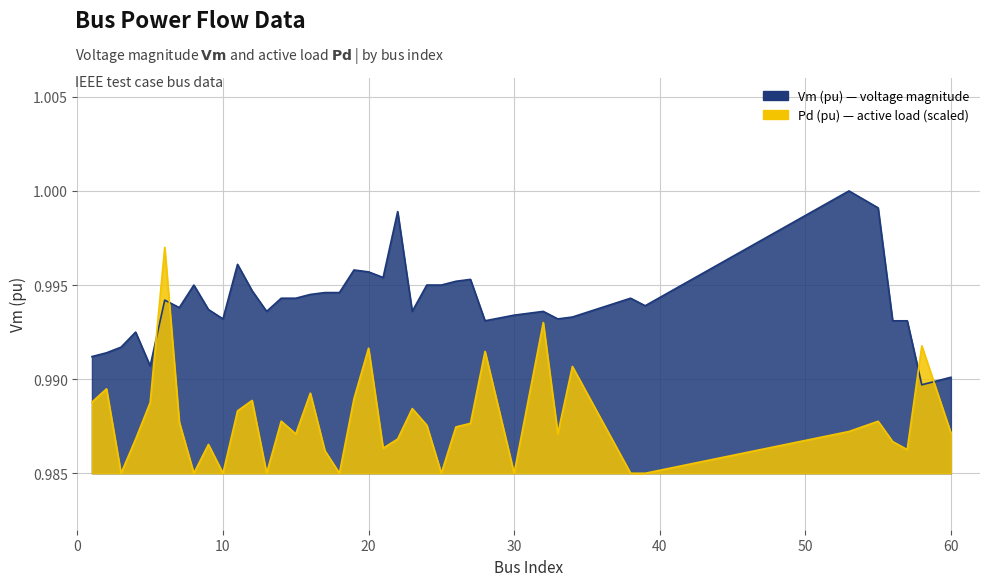

Reading left to right, extract all data points from this chart.

Vm: 1.0	1.0	1.0	1.0	1.0	1.0	1.0	1.0	1.0	1.0	1.0	1.0	1.0	1.0	1.0	1.0	1.0	1.0	1.0	1.0	1.0	1.0	1.0	1.0	1.0	1.0	1.0	1.0	1.0	1.0	1.0	1.0	1.0	1.0	1.0	1.0	1.0	1.0	1.0	1.0
Pd: 1.0	1.0	1.0	1.0	1.0	1.0	1.0	1.0	1.0	1.0	1.0	1.0	1.0	1.0	1.0	1.0	1.0	1.0	1.0	1.0	1.0	1.0	1.0	1.0	1.0	1.0	1.0	1.0	1.0	1.0	1.0	1.0	1.0	1.0	1.0	1.0	1.0	1.0	1.0	1.0